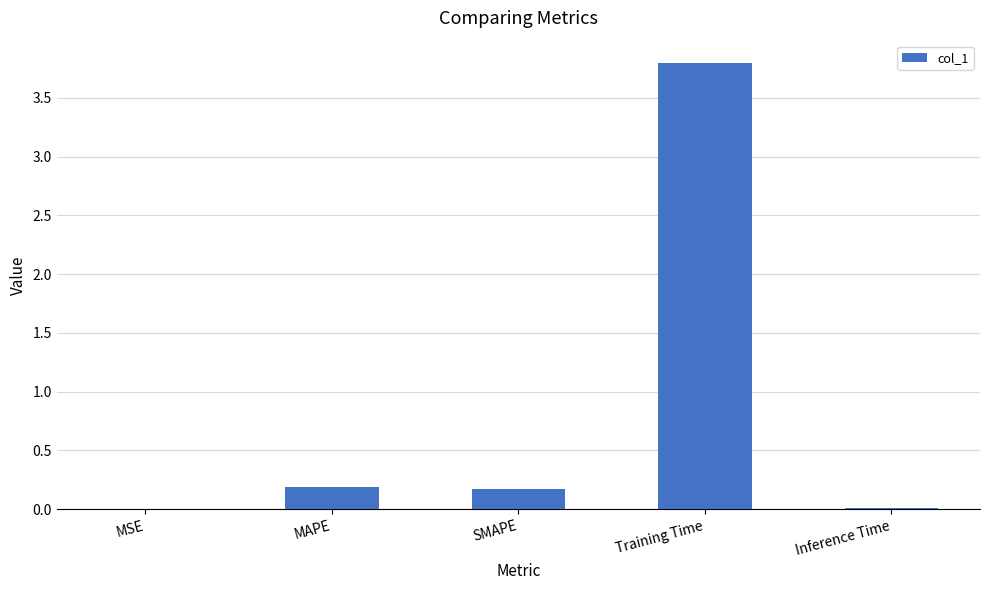

What is the change in value from Training Time to Inference Time?

-3.8